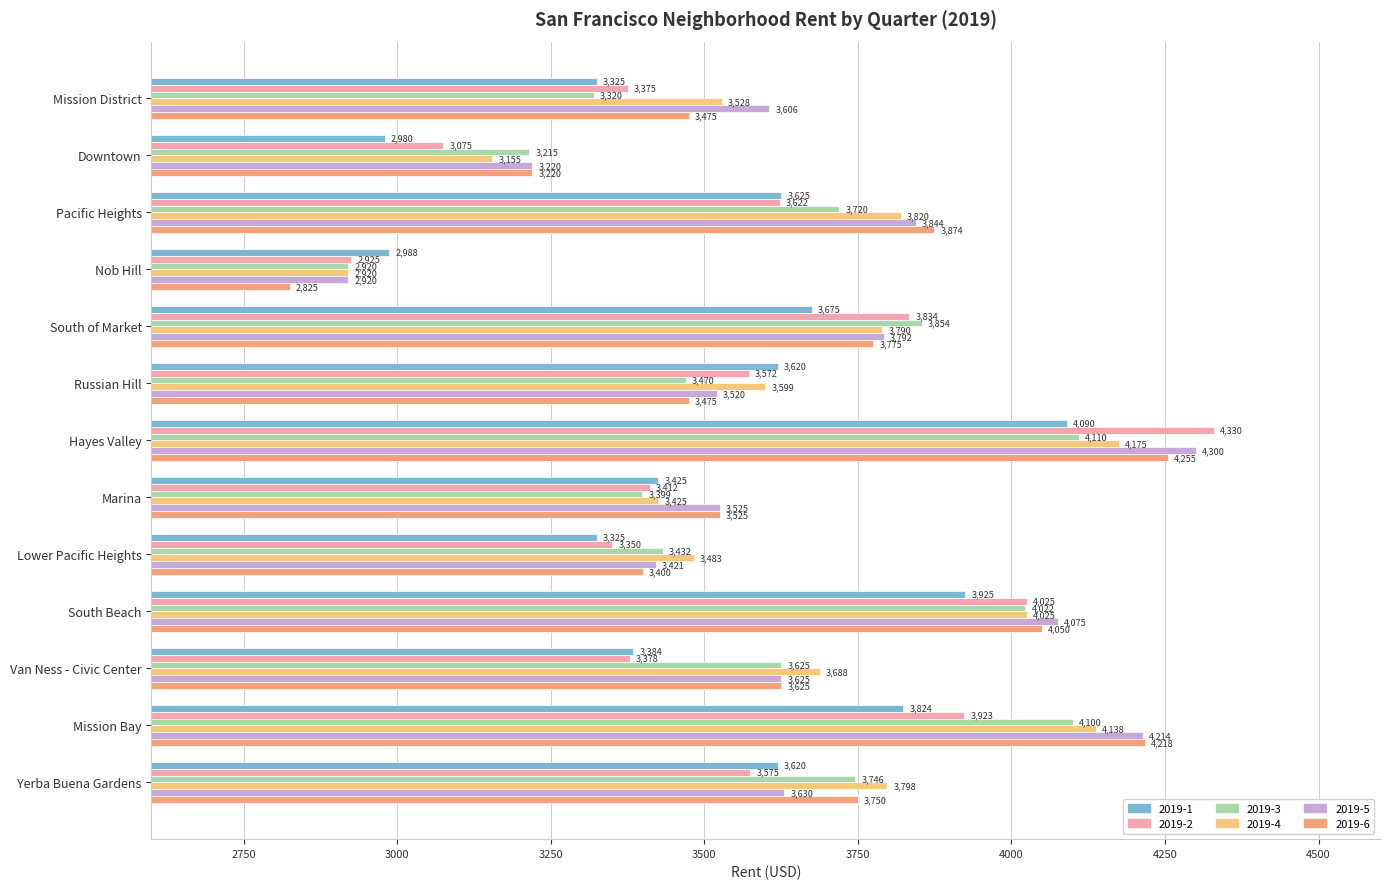

Between Lower Pacific Heights and Van Ness - Civic Center, which series saw the biggest shift?

2019-6